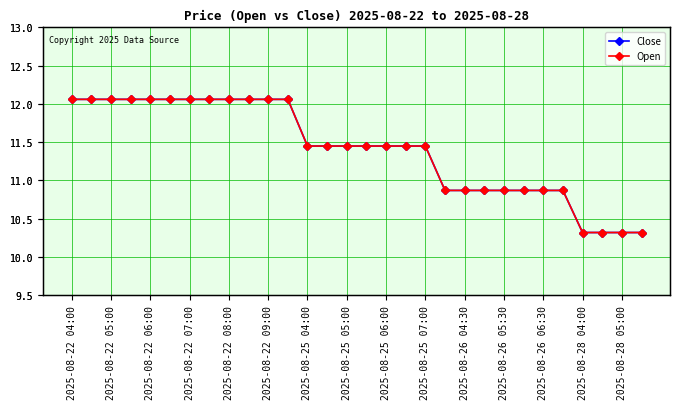

Rank the series at 2025-08-22 08:00 from lowest to highest value.

Close, Open